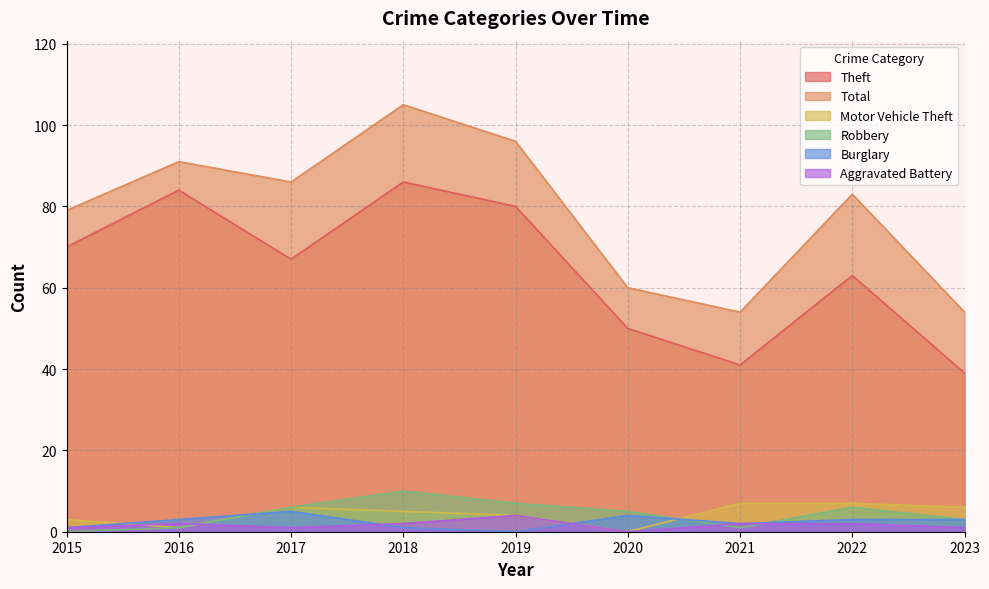

What is the sum of the Burglary values at 2023 and 2019?

3